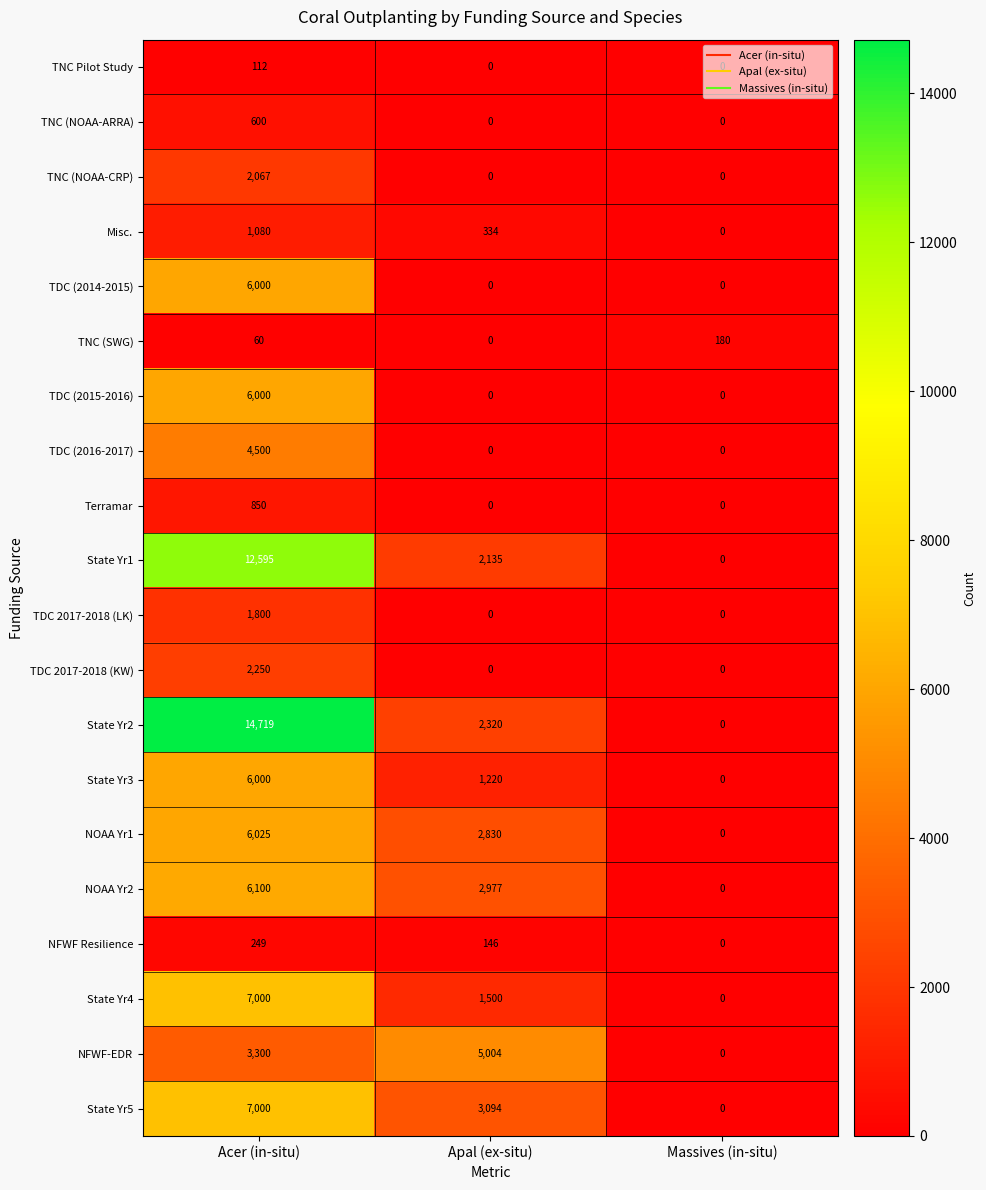

The value of TDC 2017-2018 (KW) at Acer (in-situ) is 2250. True or false?

True